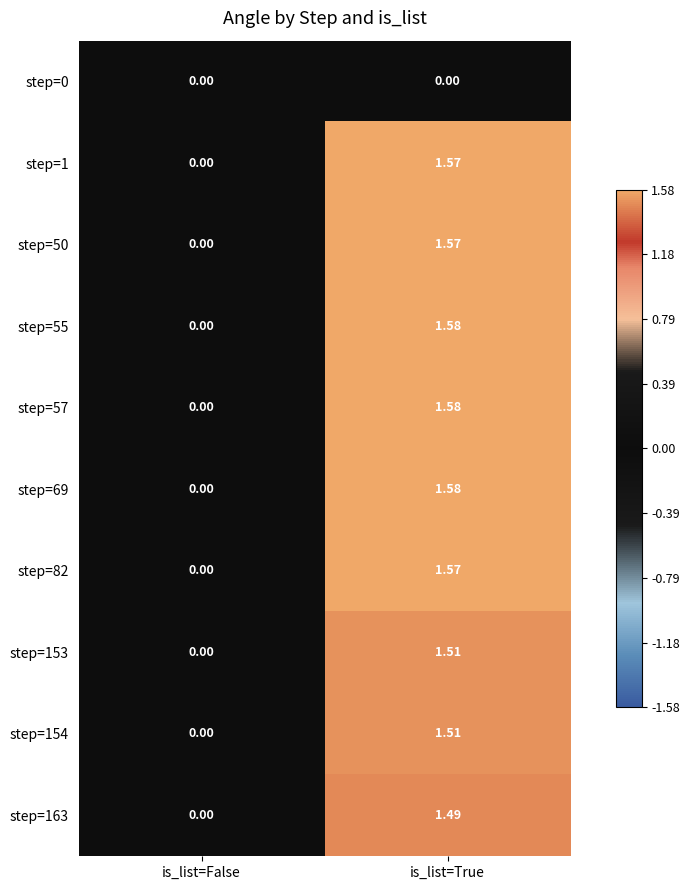

At which category is the sum across all series the highest?

is_list=True